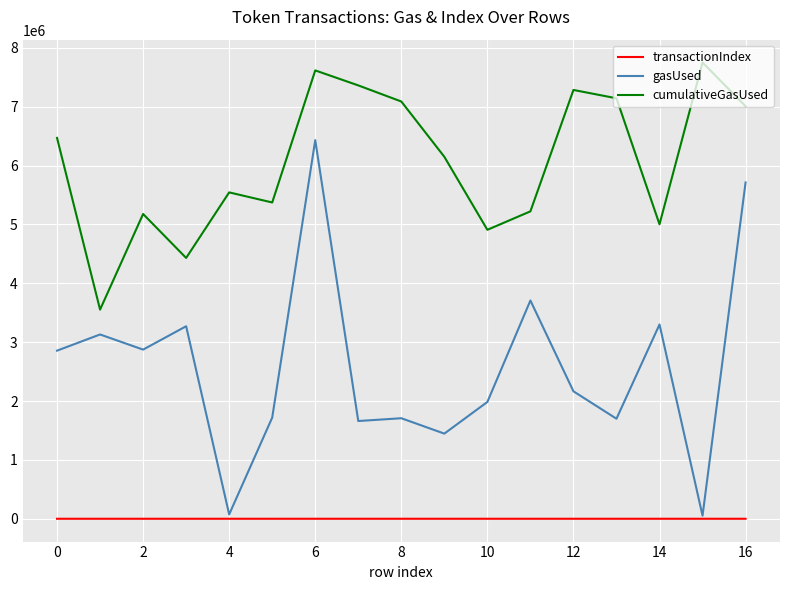

List the series in order of their peak value, lowest first.

transactionIndex, gasUsed, cumulativeGasUsed